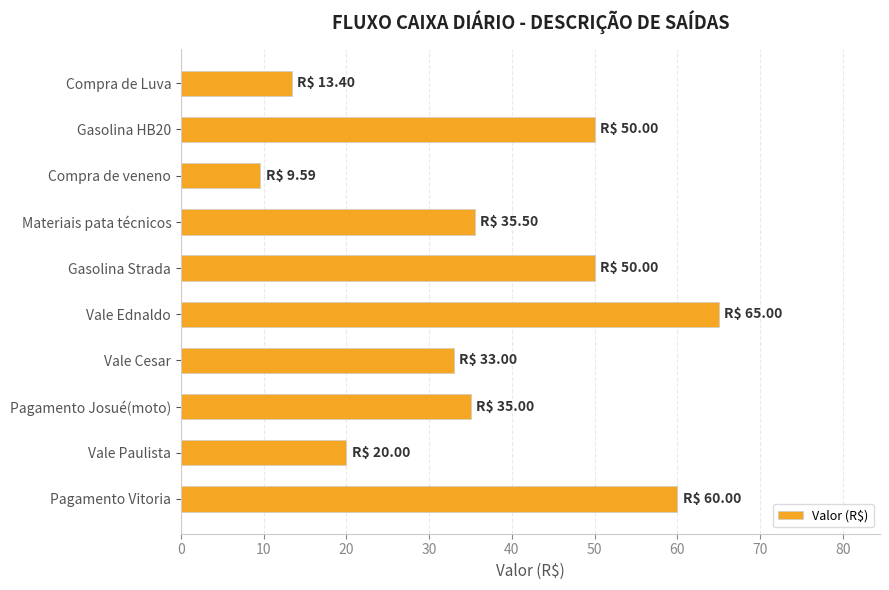

What is the change in value from Pagamento Vitoria to Compra de Luva?

-46.6